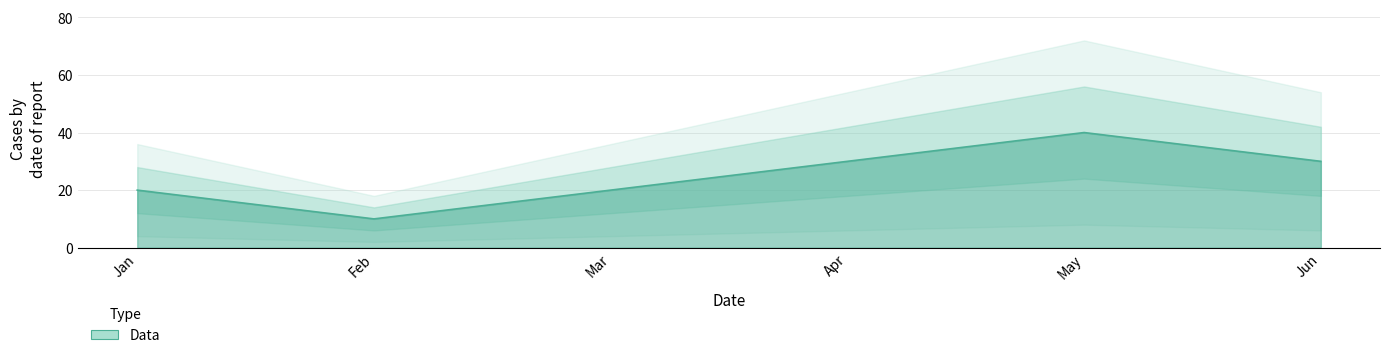

Is it true that the value at Jun is 30?

True